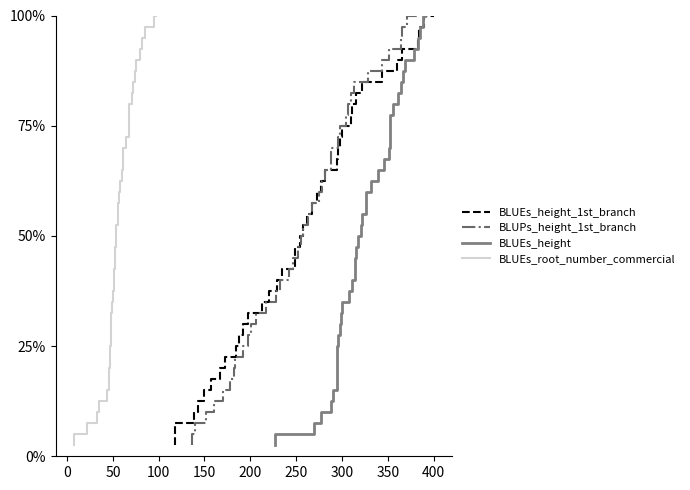

True or false: BLUEs_height and BLUEs_height_1st_branch intersect in this chart.

False